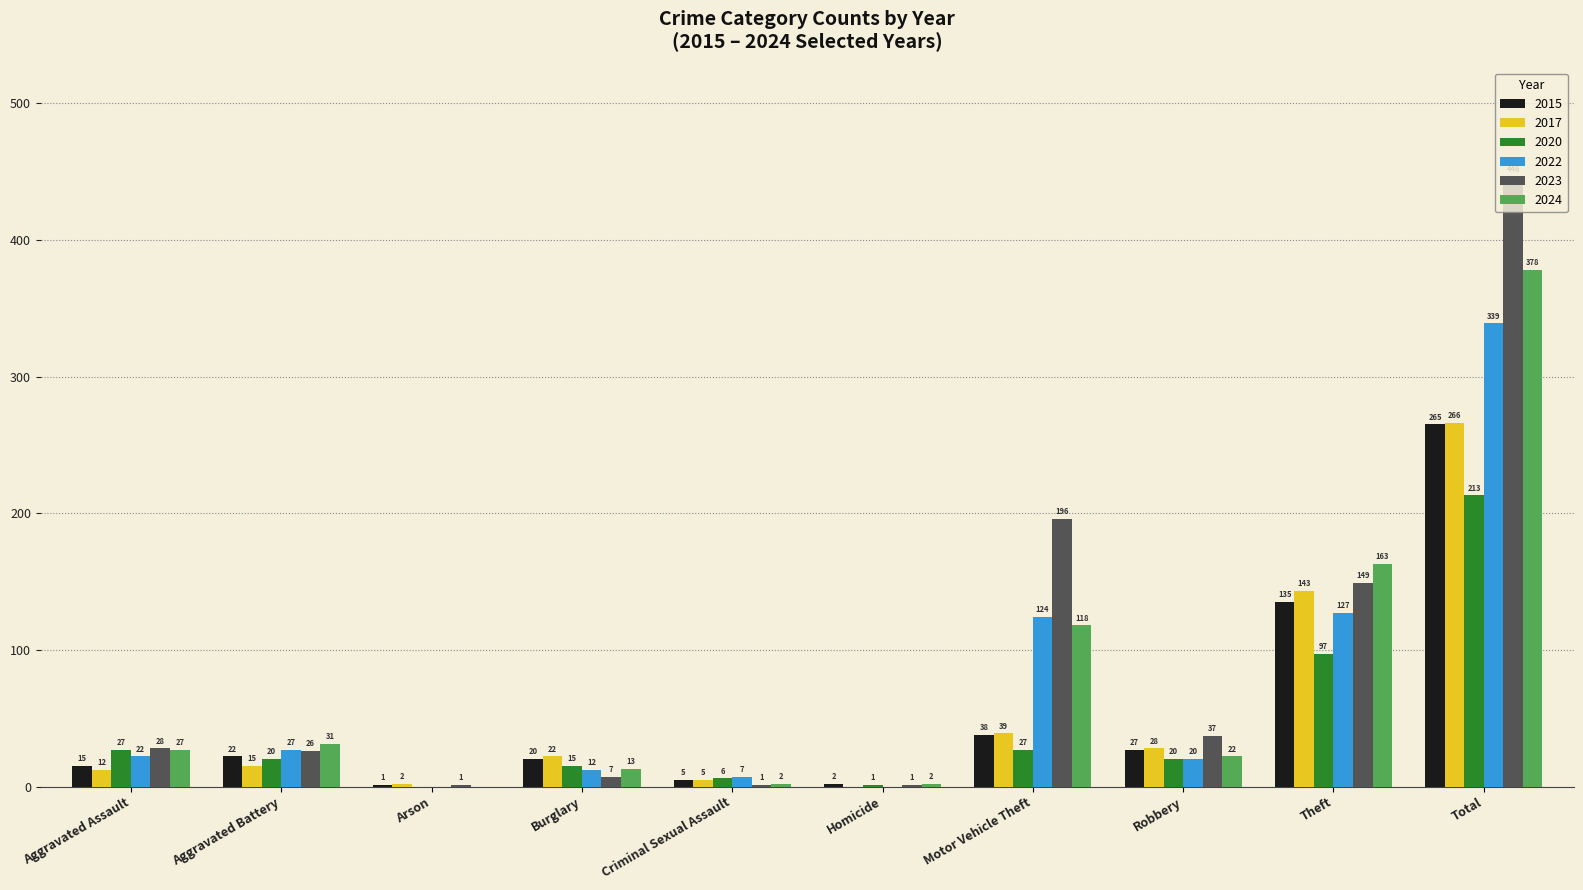

The value of 2023 at Motor Vehicle Theft is 196. True or false?

True